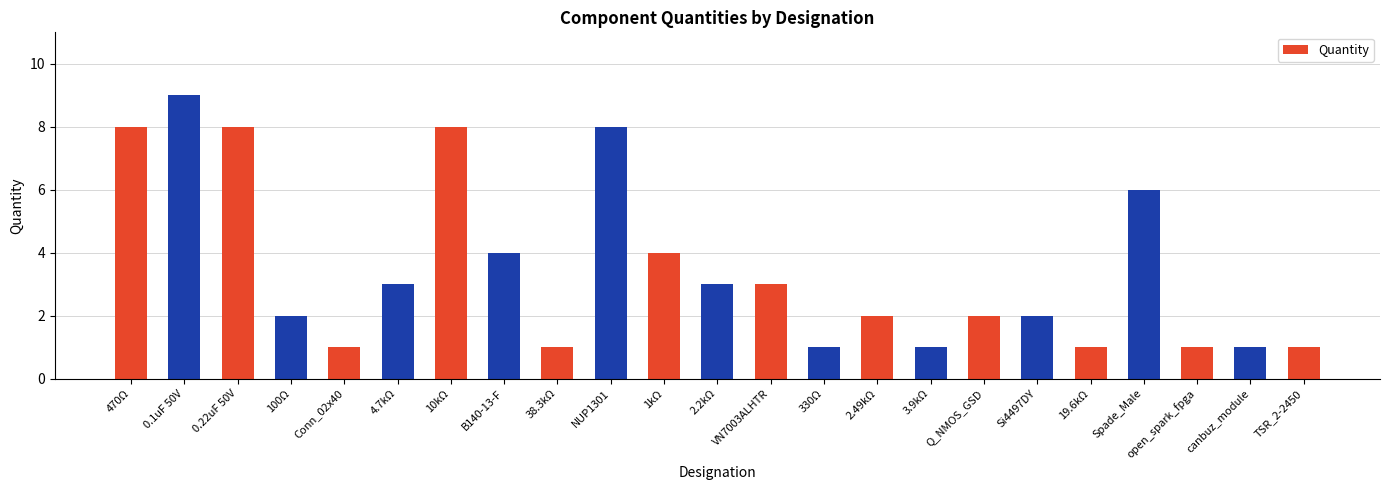

Which category has the highest value across all series?

0.1uF 50V